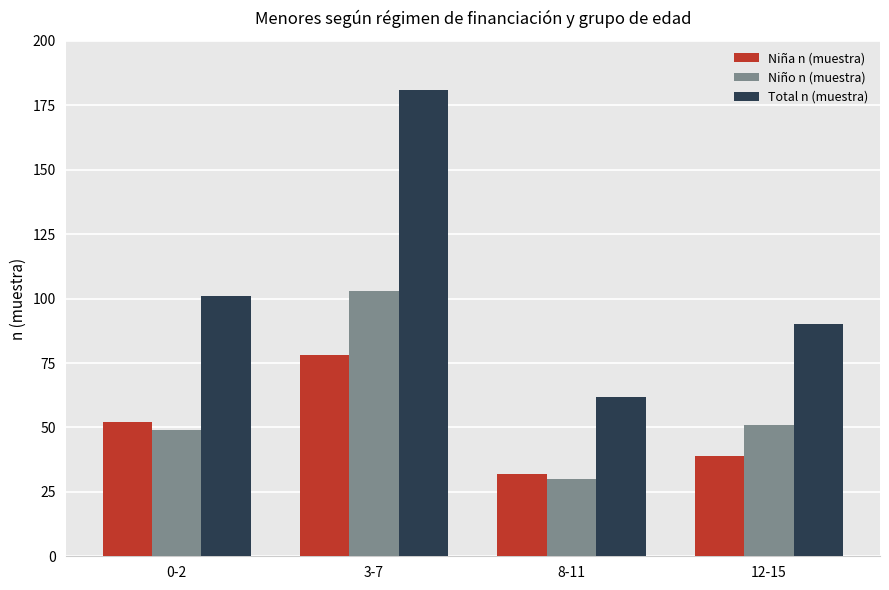

Read the Total n (muestra) value at 8-11.

62